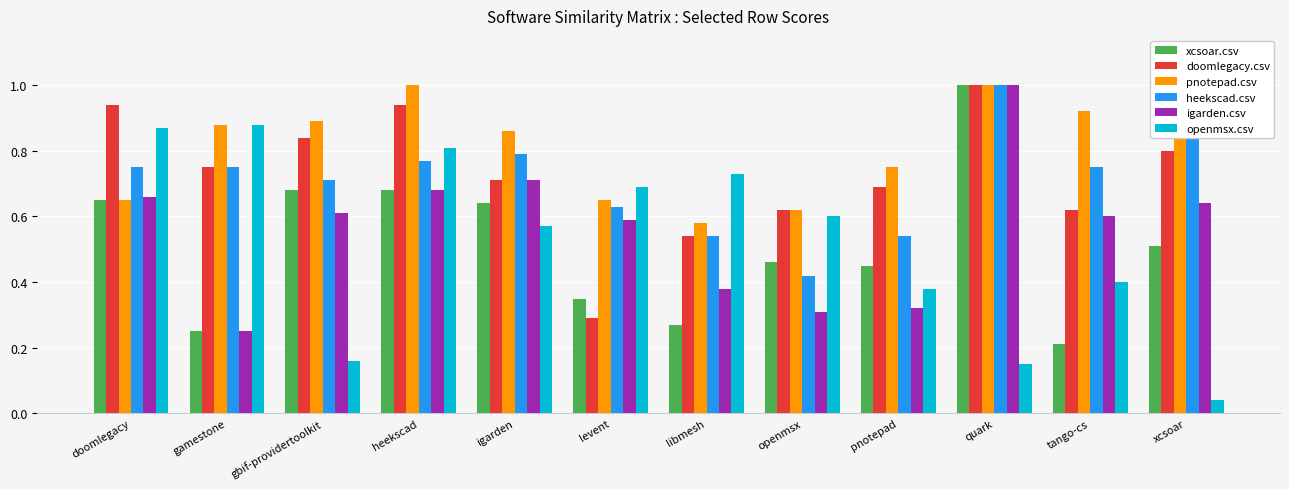

Count the xcsoar.csv values in the range 0 to 1.

12